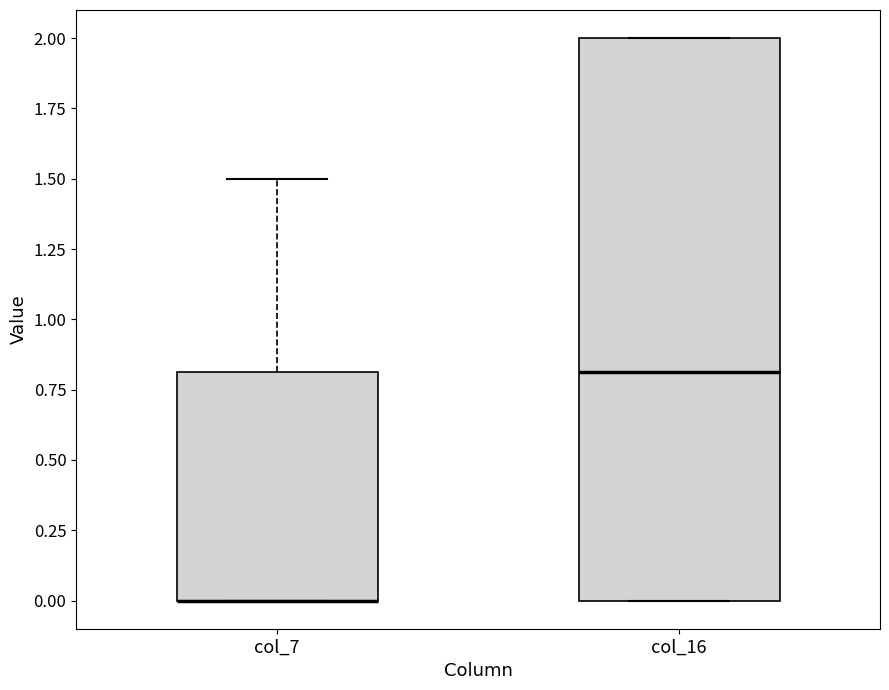

Which box is the tallest, from its lower edge to its upper edge?

col_16